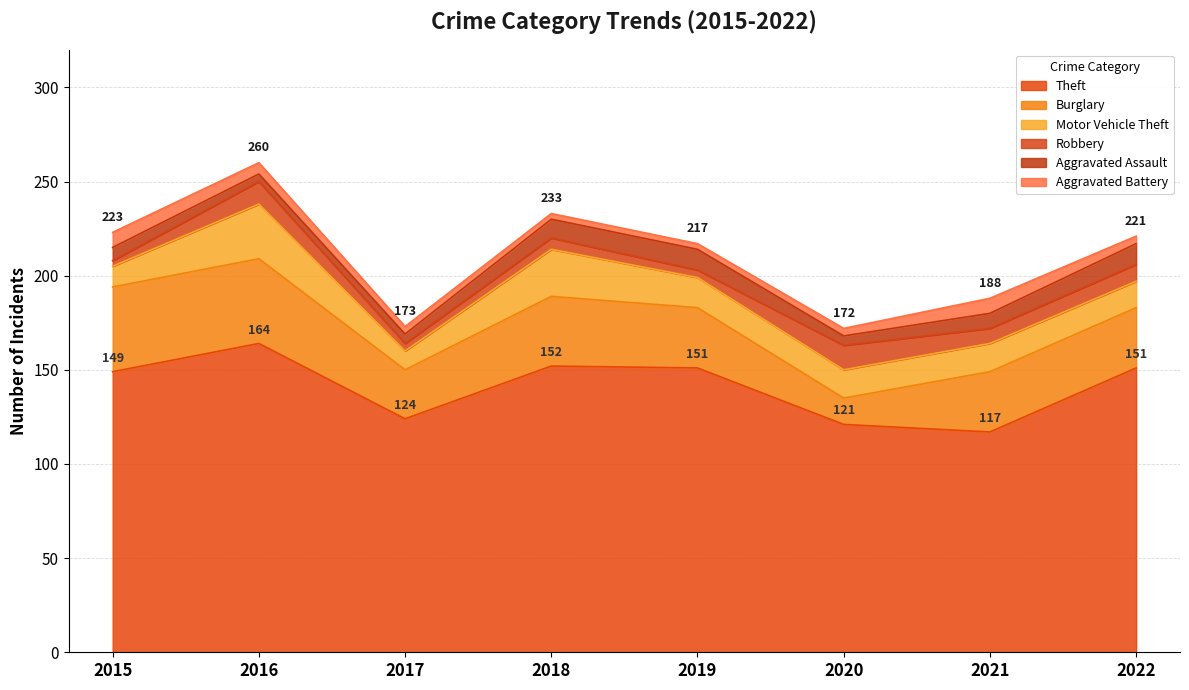

Rank the series by their maximum value, from lowest to highest.

Aggravated Battery, Aggravated Assault, Robbery, Motor Vehicle Theft, Burglary, Theft